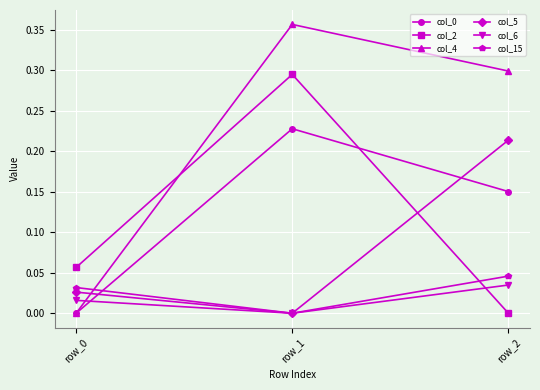

Which series changed the most between row_1 and row_2?

col_2